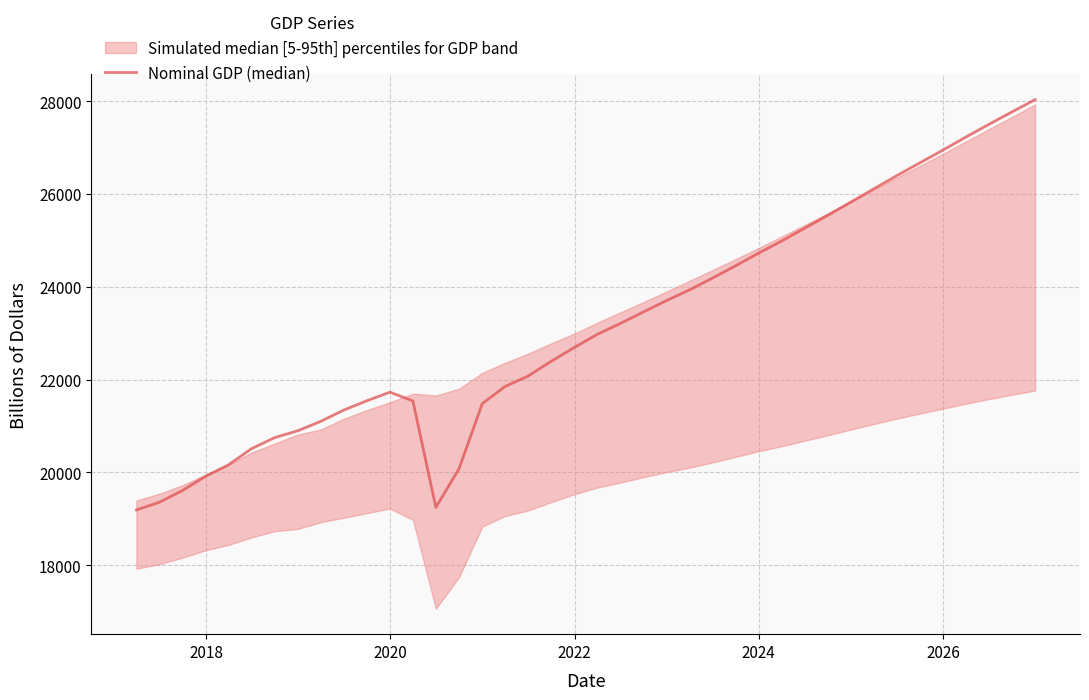

What is the average value?

23158.6